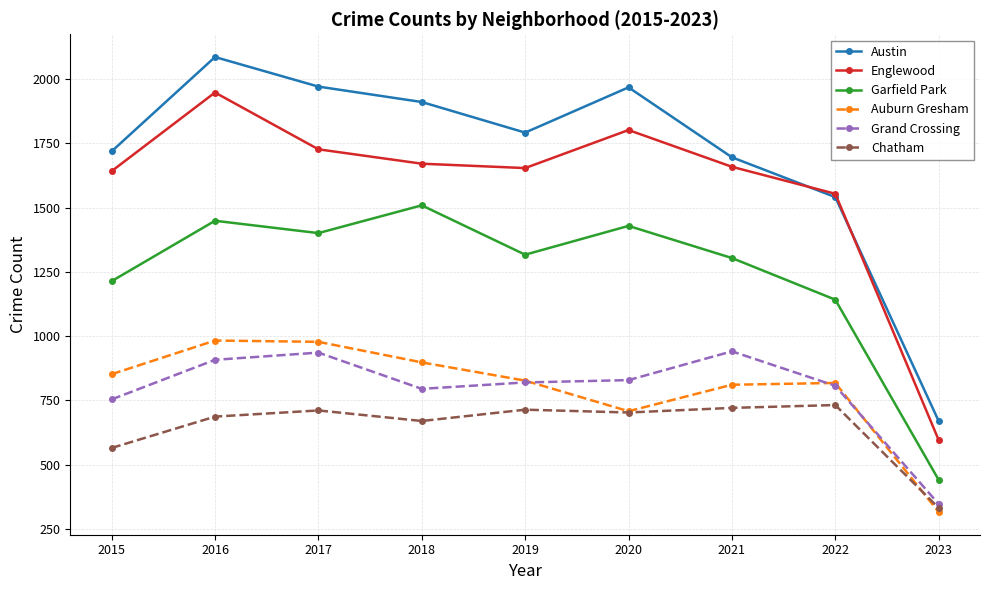

What is the minimum value shown in the chart?

316